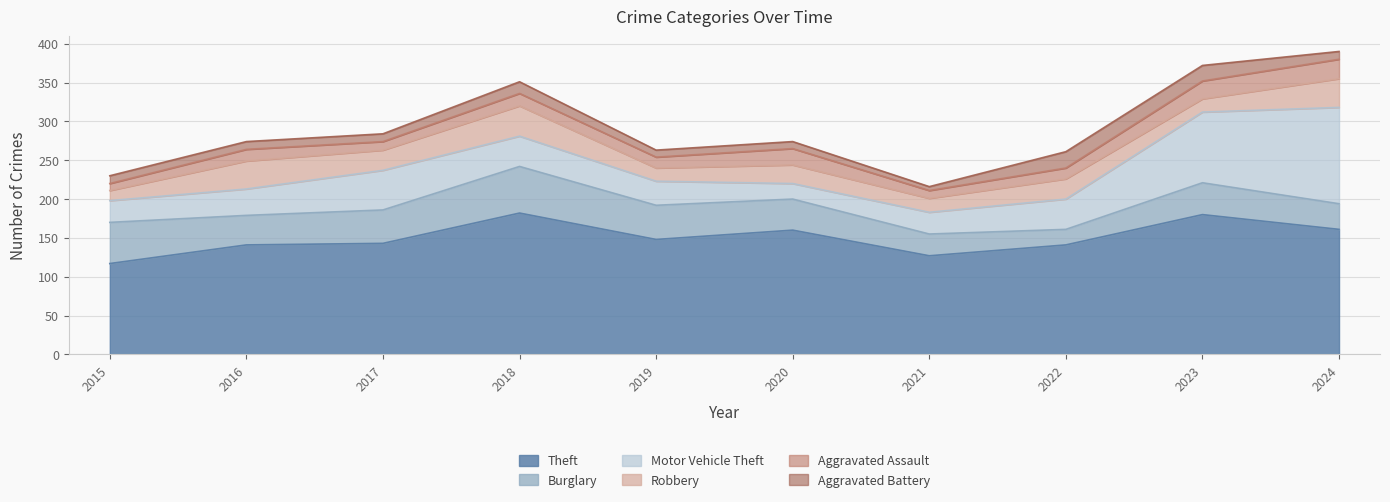

Which category has the lowest value in the Motor Vehicle Theft series?

2020